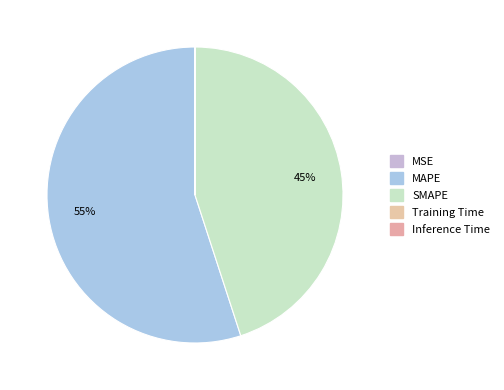

How much of the chart is everything except Inference Time?

100.0%